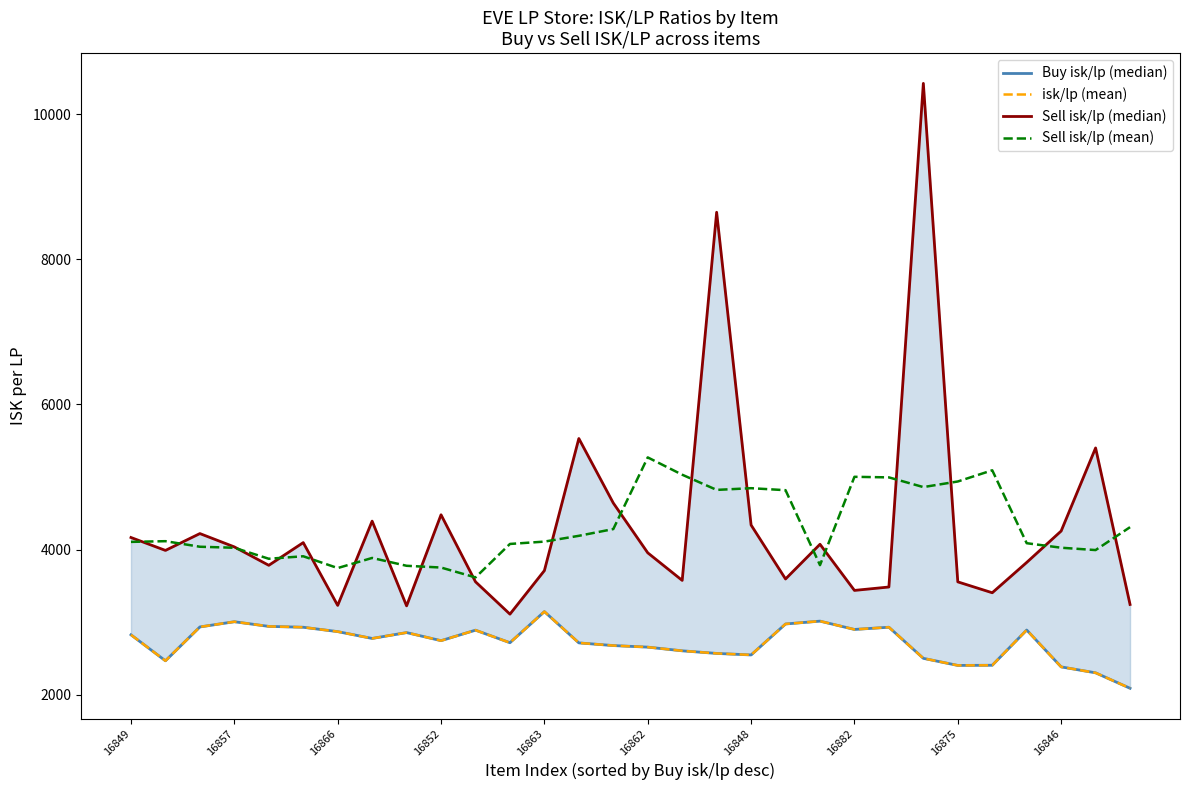

At which label does Sell isk/lp (median) reach its minimum?

11